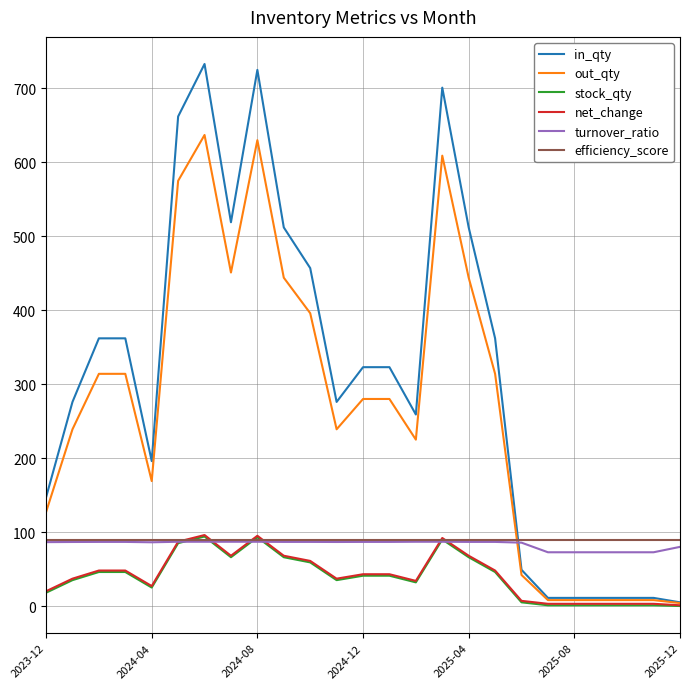

What is the greatest value displayed?

733.0